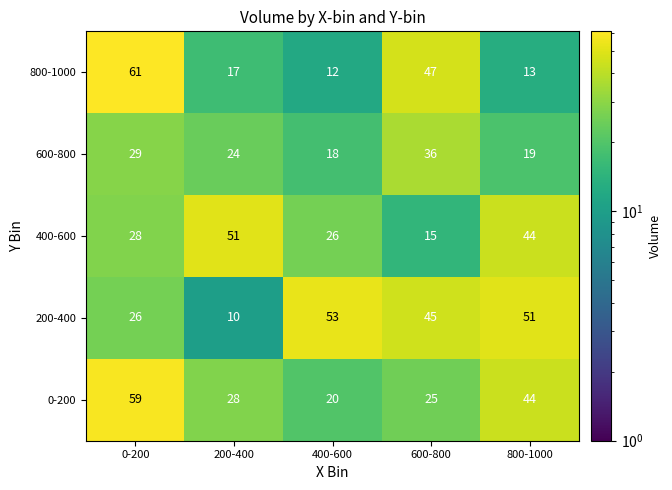

Where is 600-800 nearest to the value 27?

0-200